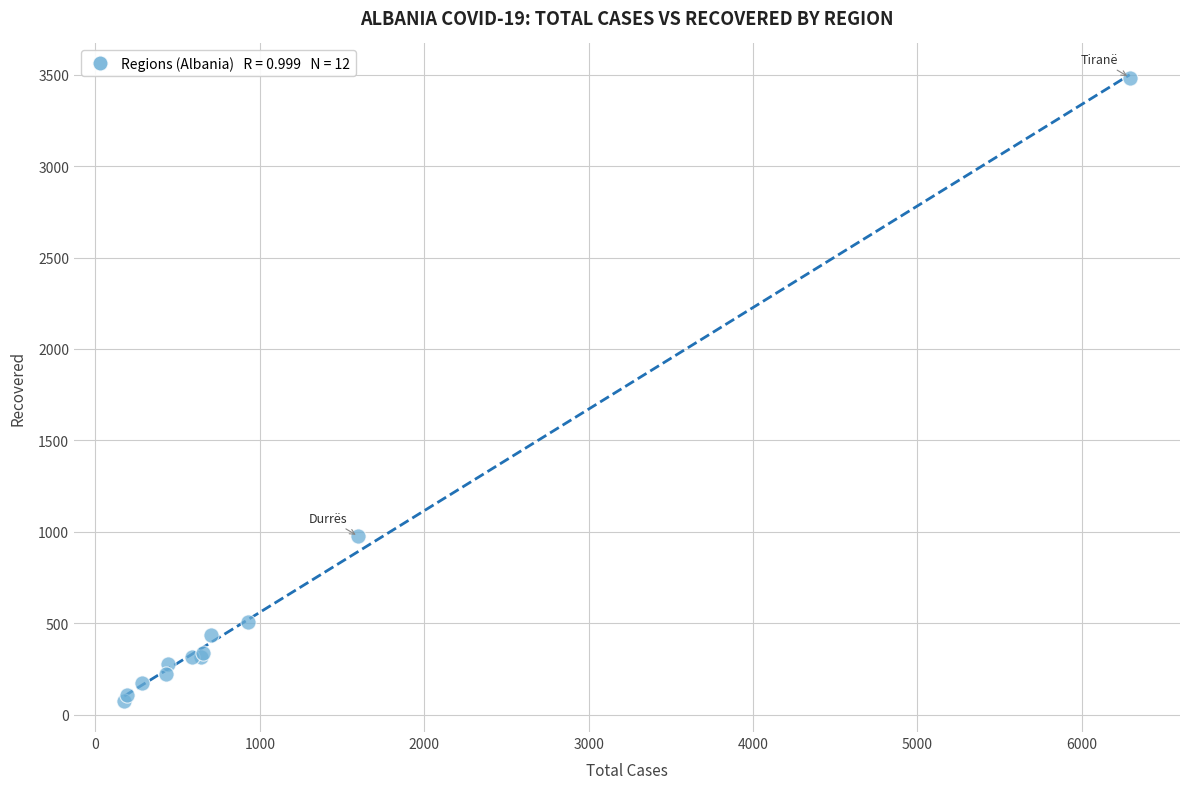

What Y value in the scatter plot is closest to 1780?

976